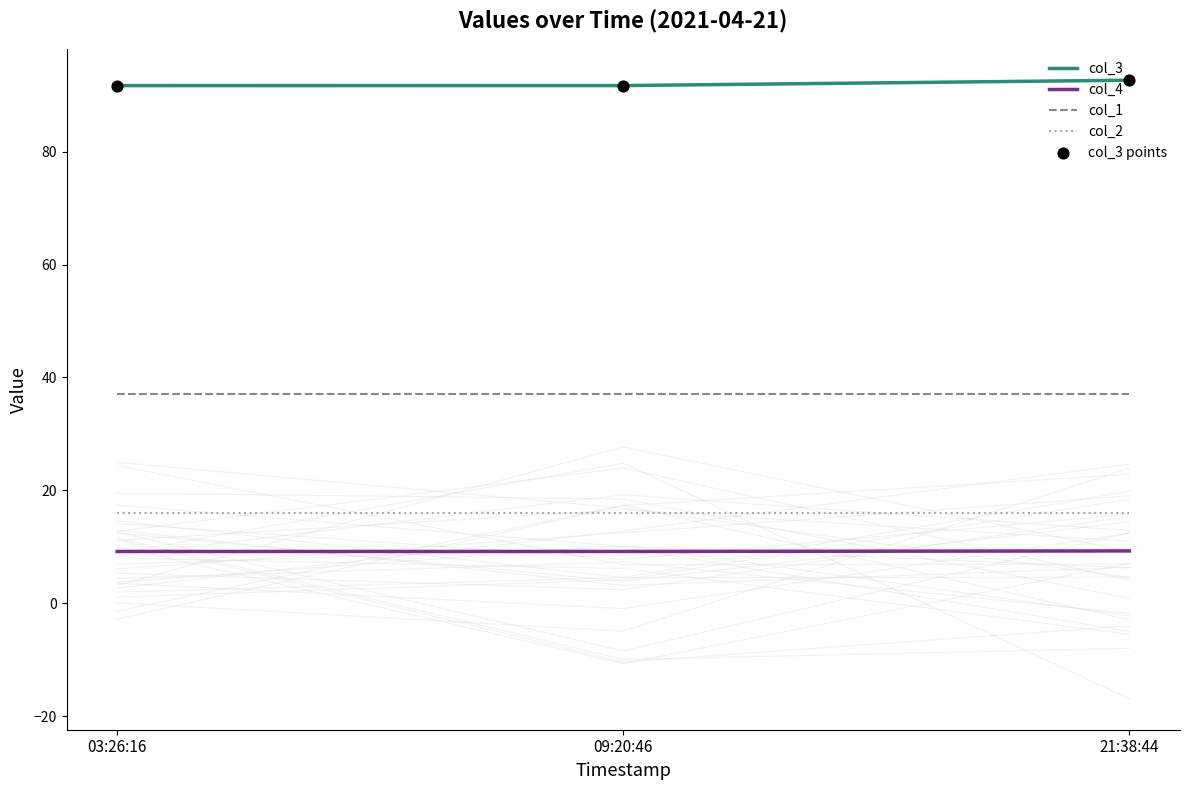

At how many categories does at least one series exceed 16?

3